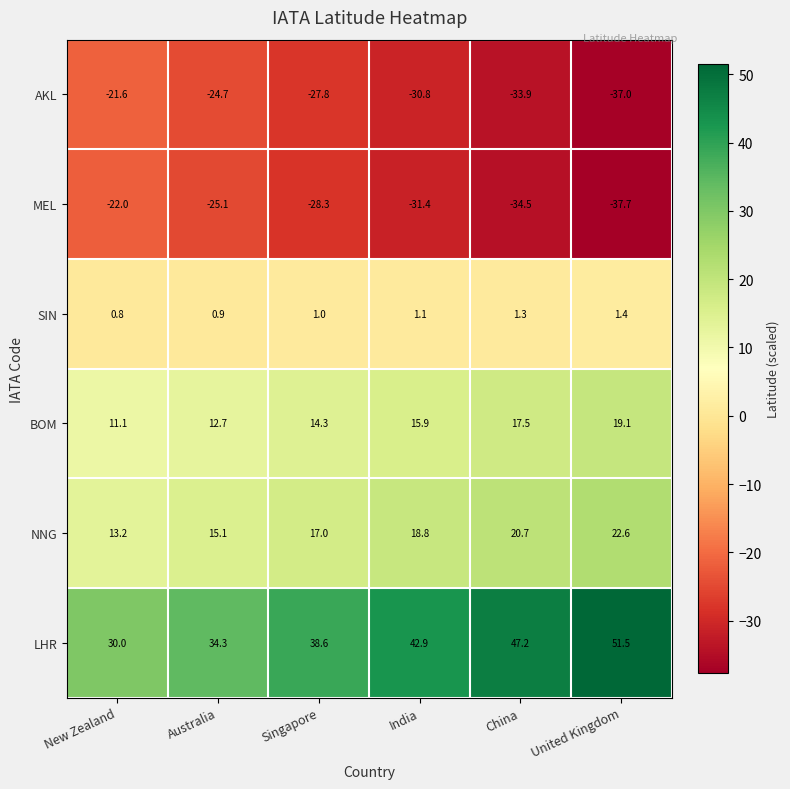

Which series has the largest total across all categories?

LHR